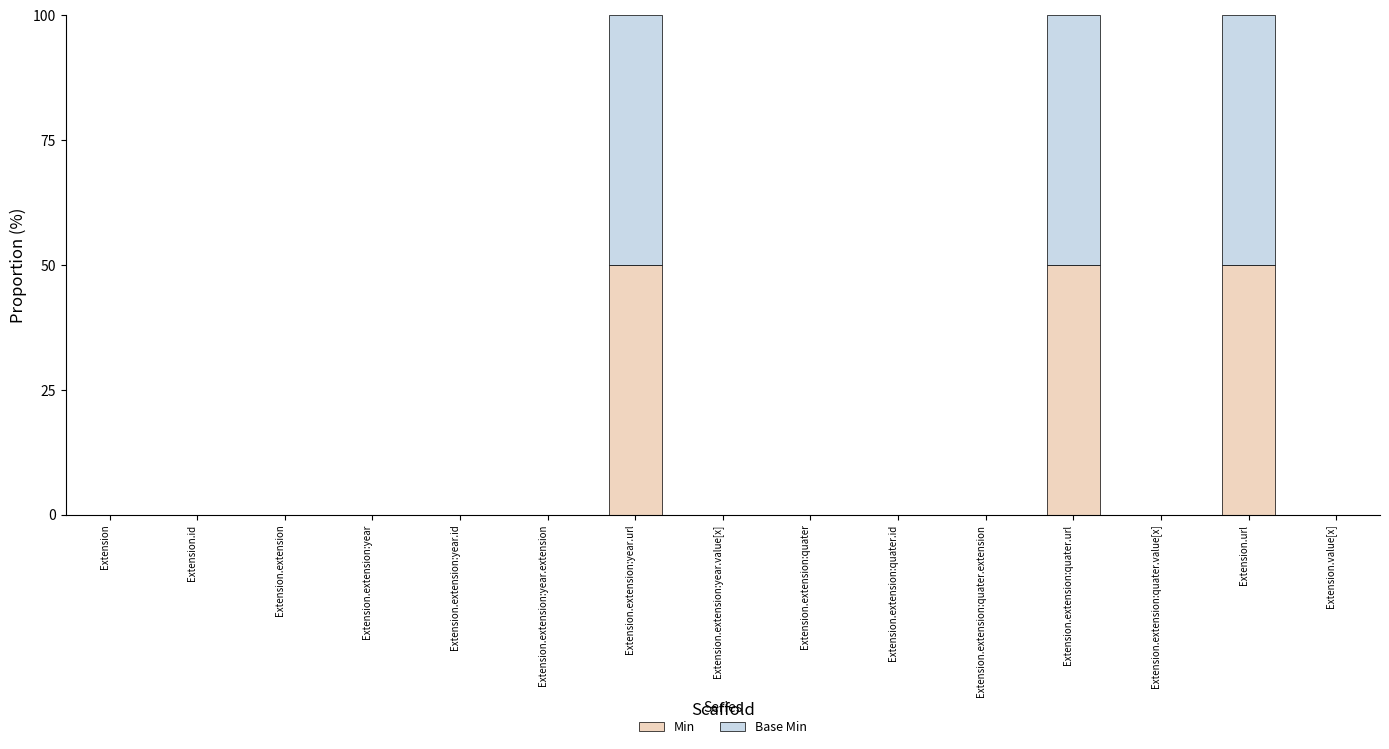

Is it true that Min equals 0 at Extension.extension:year.extension?

True